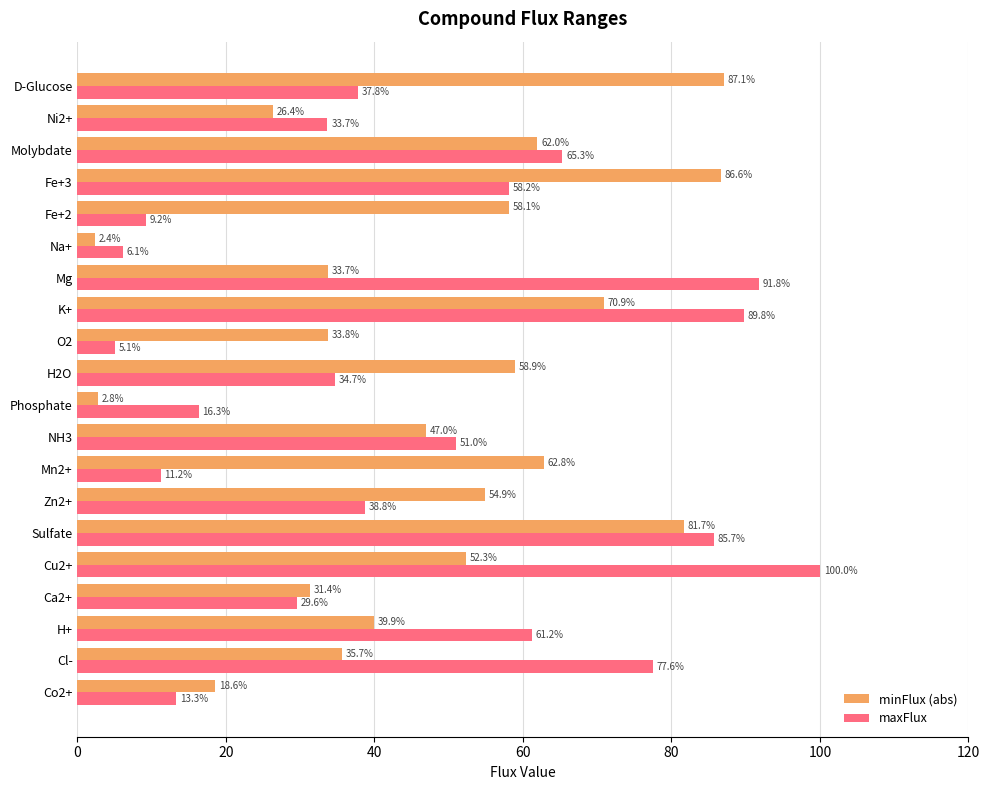

What is the difference between the maximum and minimum values in the minFlux (abs) series?

84.7